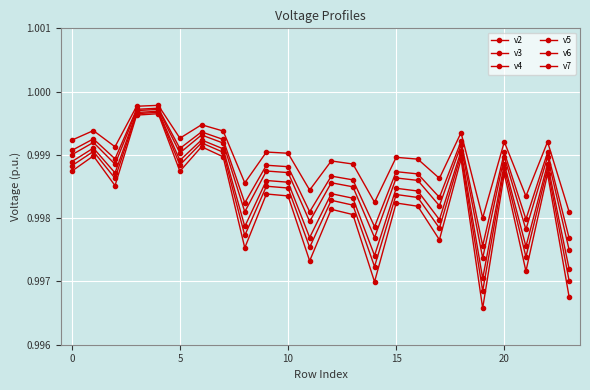

Count the number of data series in this chart.

6